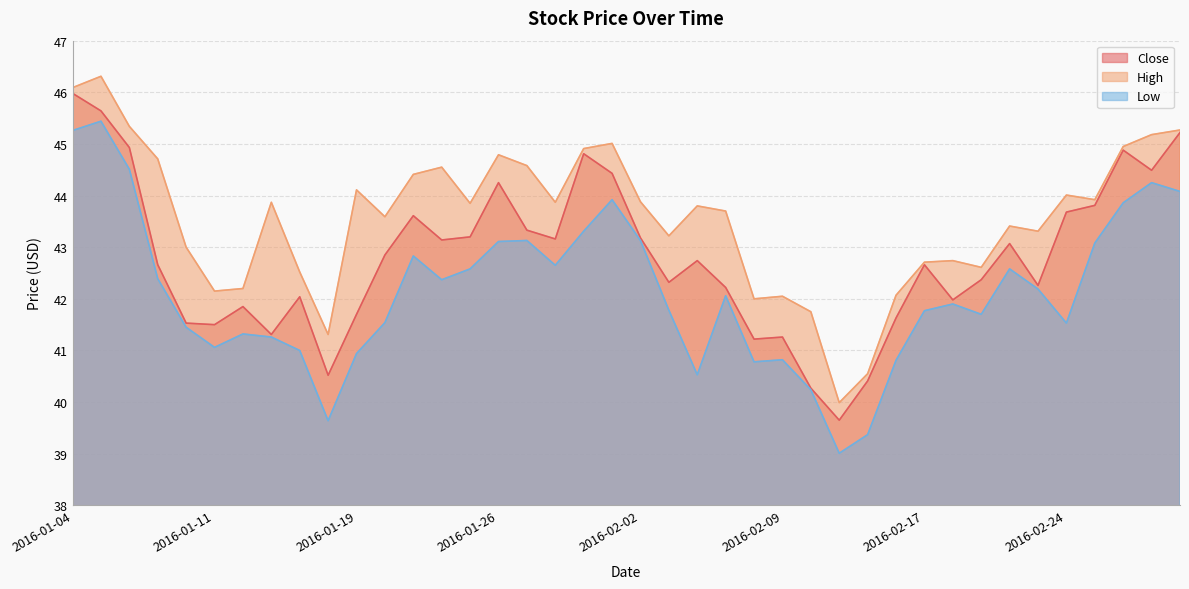

Is it true that Close equals 27.7 at 2016-01-15?

False